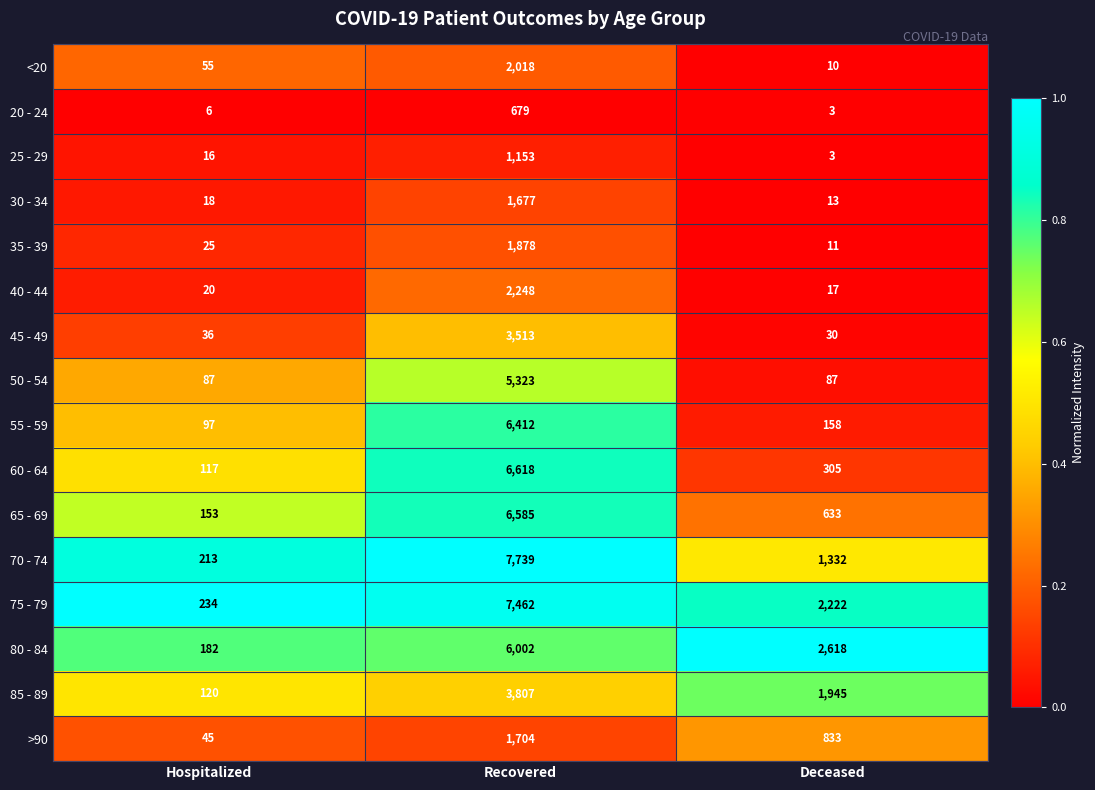

What is the maximum value for 75 - 79?

7462